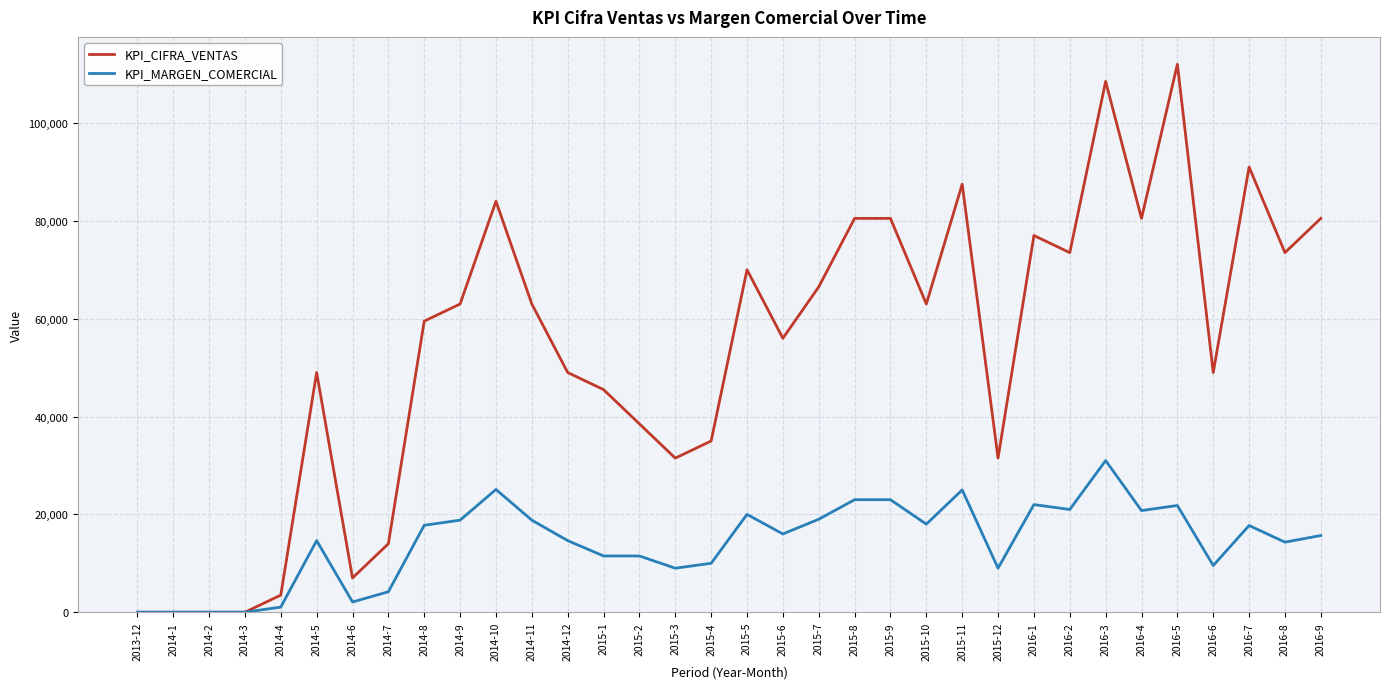

Where does the KPI_MARGEN_COMERCIAL series first go above 16000?

2014-8